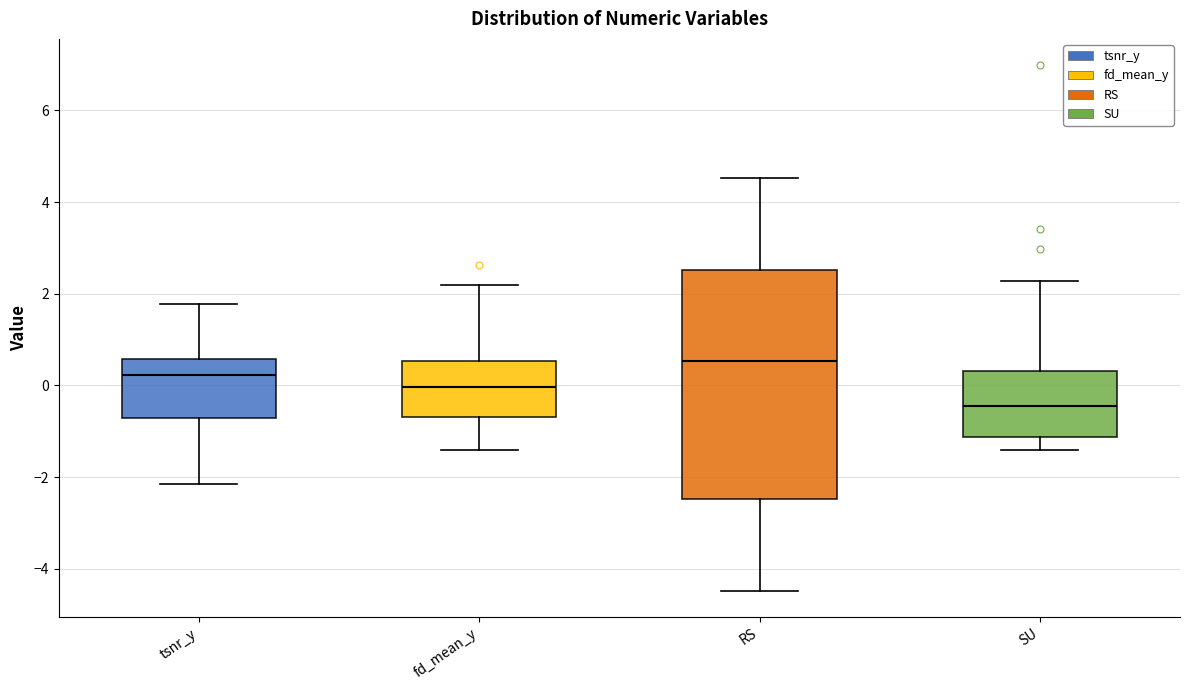

Reading left to right, transcribe this box plot: for each box, give where its median line is, the range the box spans, and where its two whiskers end, as read against the y-axis. The values are not printed on the chart, so give them approximately, as read against the axis.

tsnr_y: median 0.2, box -0.8 to 0.6, whiskers -2.2 to 1.8
fd_mean_y: median 0.0, box -0.6 to 0.6, whiskers -1.4 to 2.2
RS: median 0.6, box -2.4 to 2.6, whiskers -4.4 to 4.6
SU: median -0.4, box -1.2 to 0.4, whiskers -1.4 to 2.2